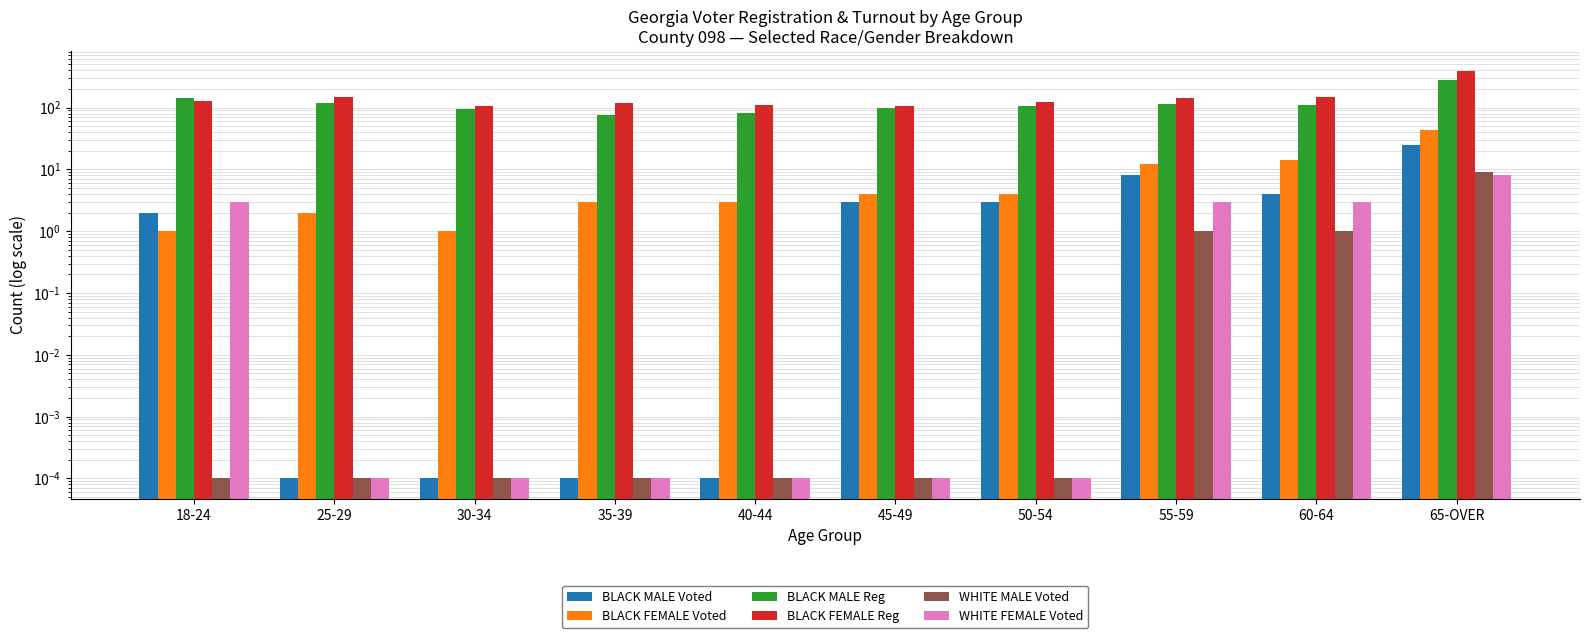

Which series has the largest total across all categories?

BLACK FEMALE Reg